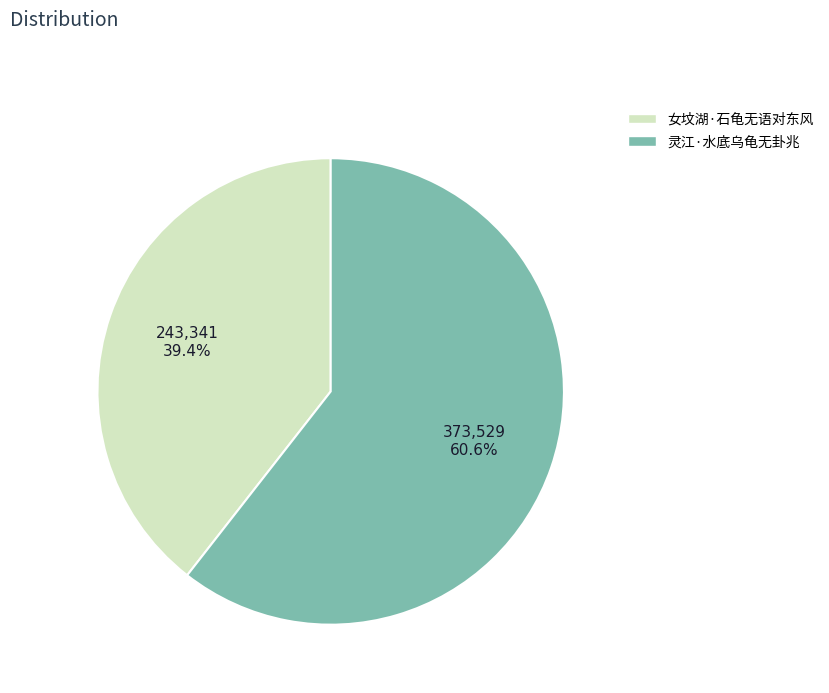

Between 灵江·水底乌龟无卦兆 and 女坟湖·石龟无语对东风, which is larger?

灵江·水底乌龟无卦兆